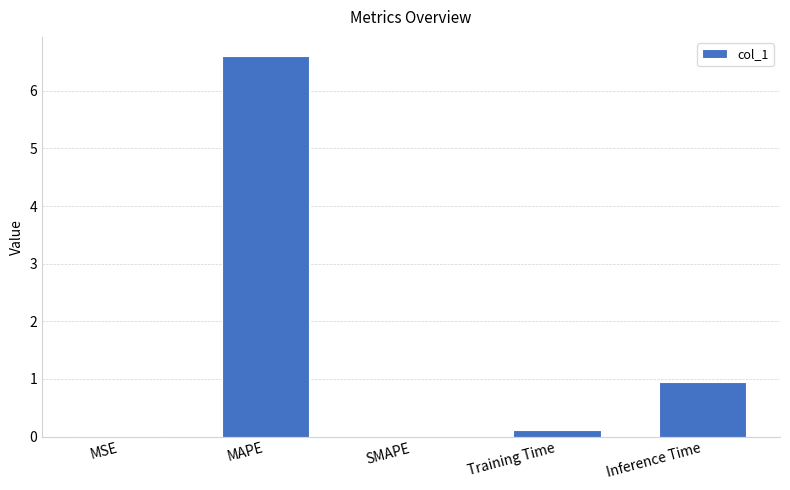

Where is the data nearest to the value 3?

Inference Time